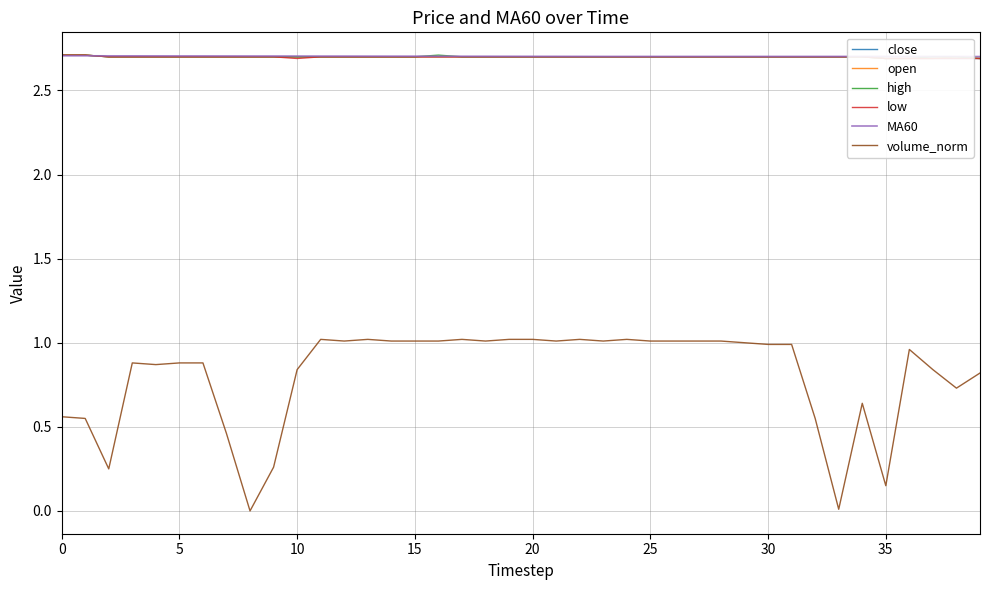

Between 17 and 10, which is larger?

17